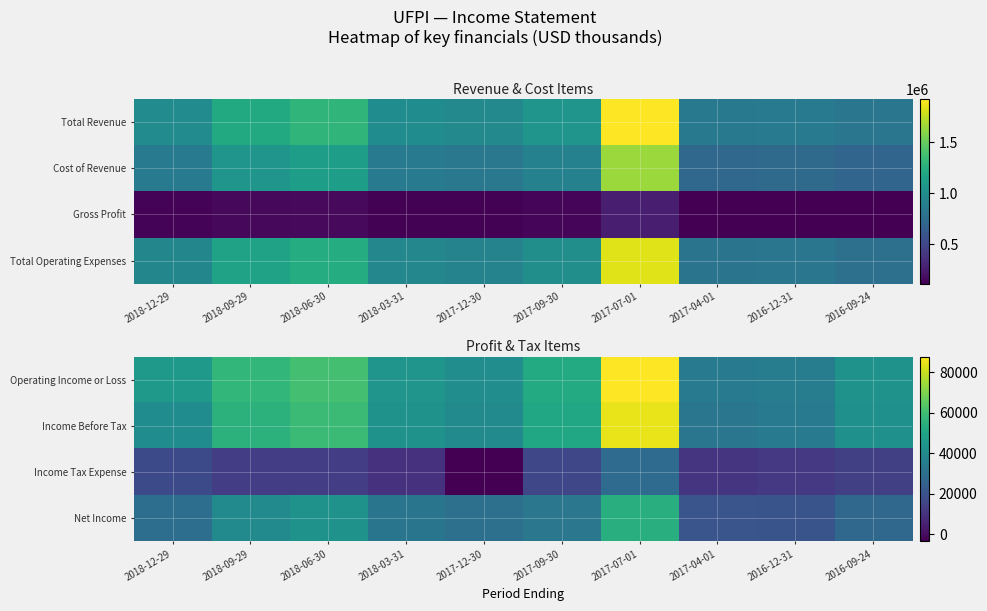

Where does the Income Tax Expense series first go above 13400?

2018-12-29